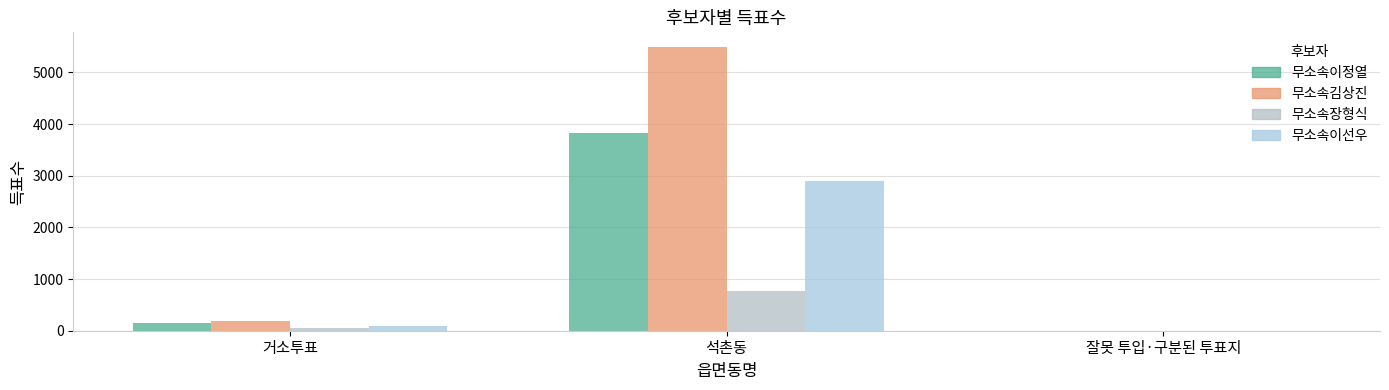

What is the label of the 1st bar from the left?

거소투표